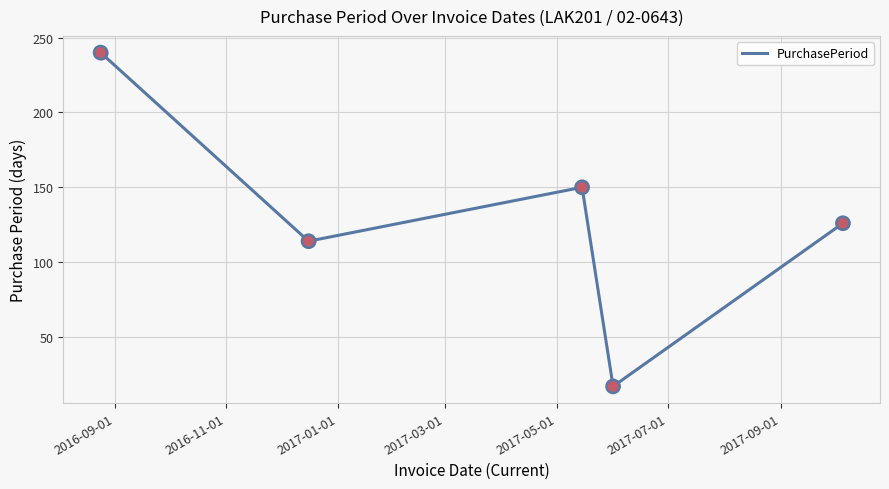

True or false: the data has more than 2 interior local peaks.

False